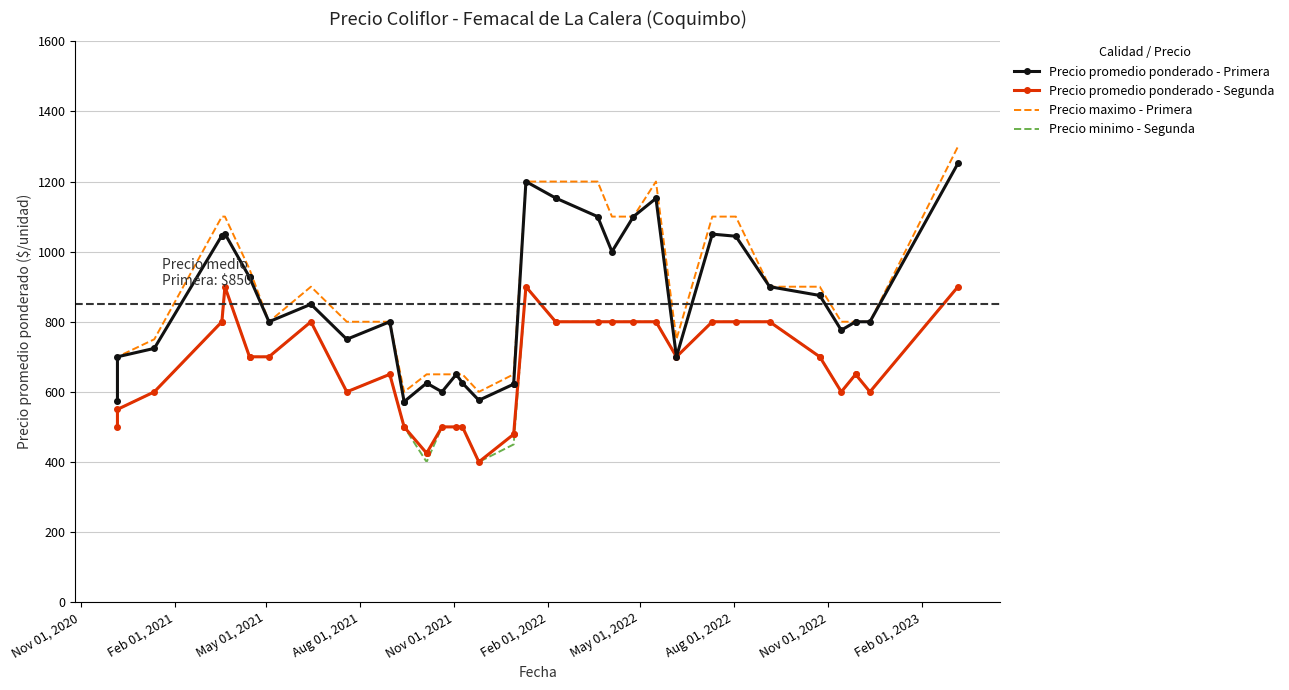

What is the maximum value for Precio promedio ponderado - Primera?

1252